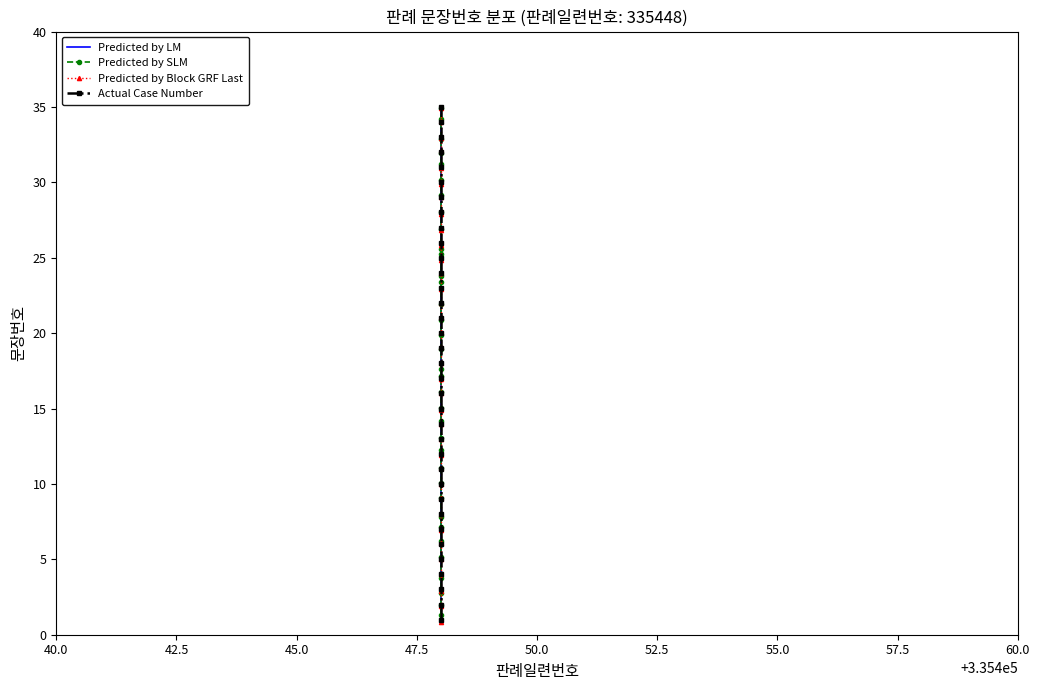

Is the value of Predicted by LM at 40.0 greater than the value of Predicted by Block GRF Last at 40.0?

Yes